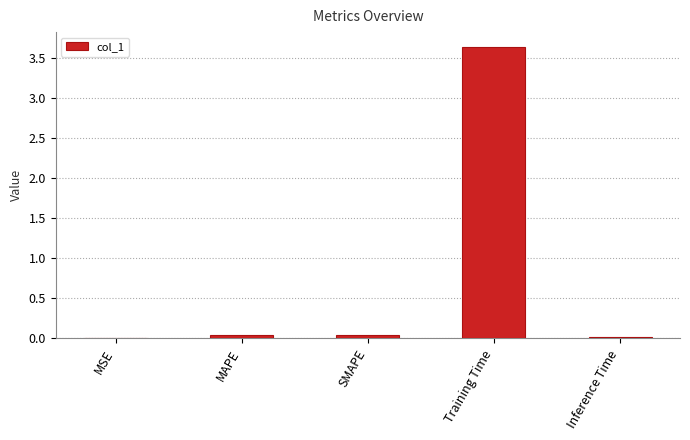

The chart shows a value of 0.0 at Inference Time. True or false?

True